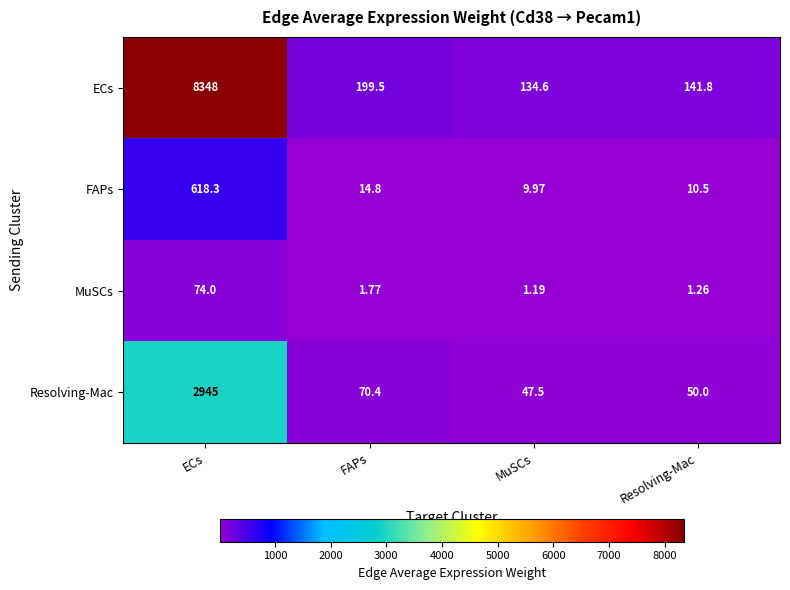

List the series in order of their peak value, highest first.

ECs, Resolving-Mac, FAPs, MuSCs